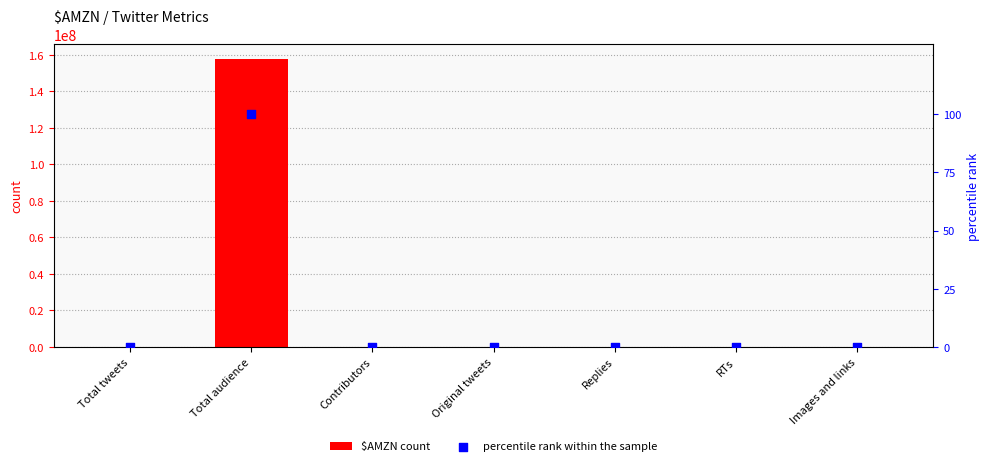

At which category is the sum across all series the highest?

Total audience